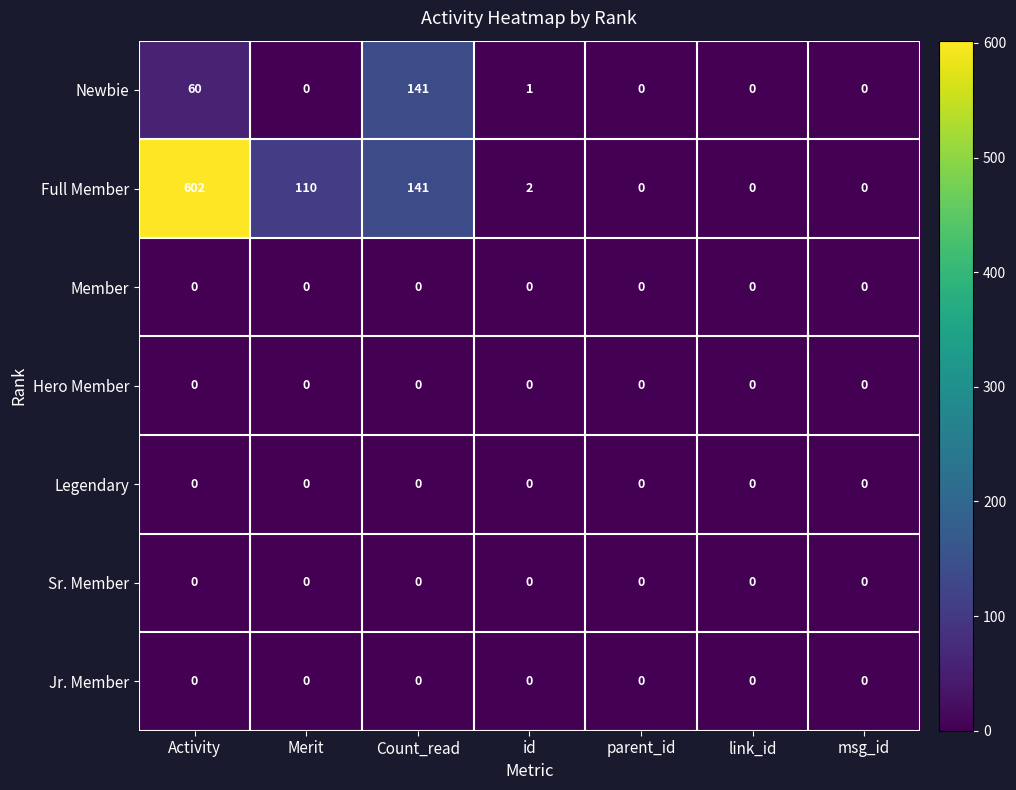

The Newbie series shows 0 at msg_id. True or false?

True